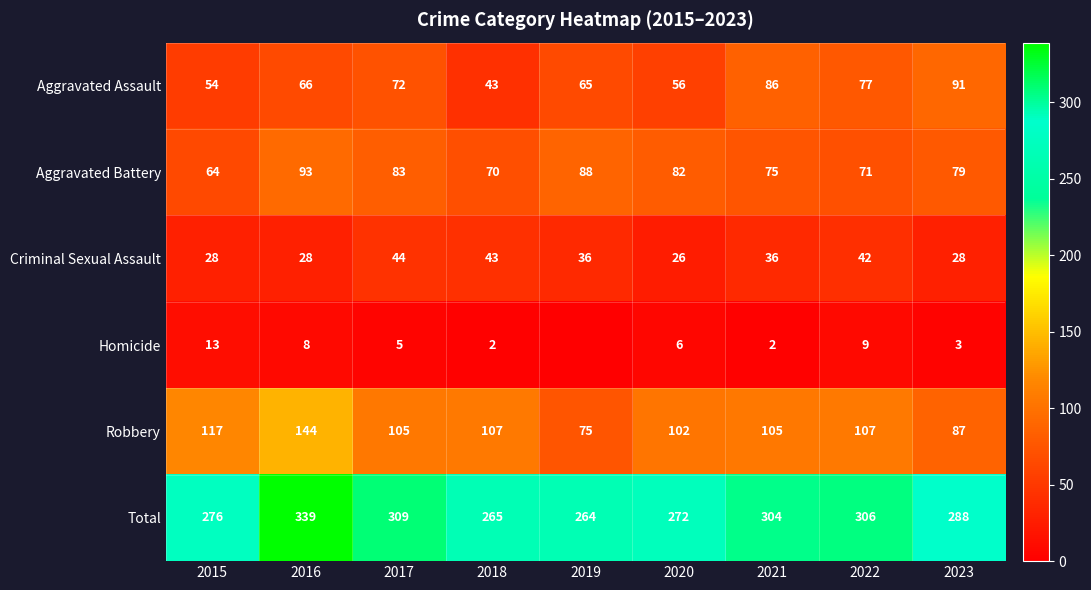

Count the number of data series in this chart.

6